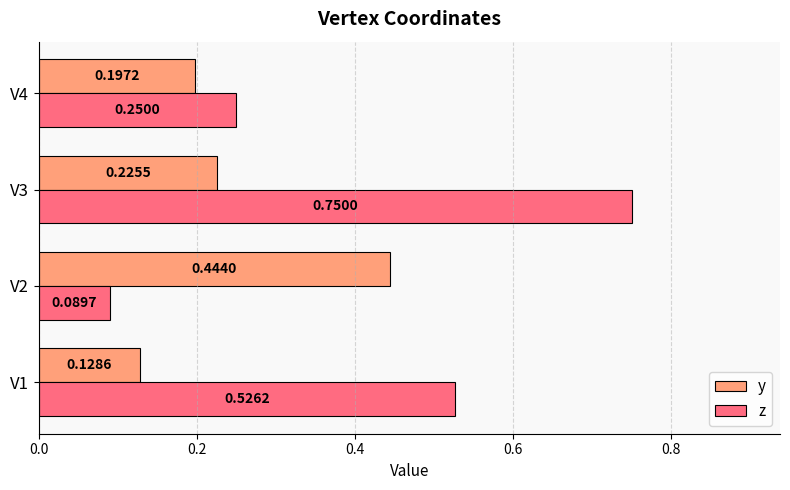

How many series are shown in this chart?

2